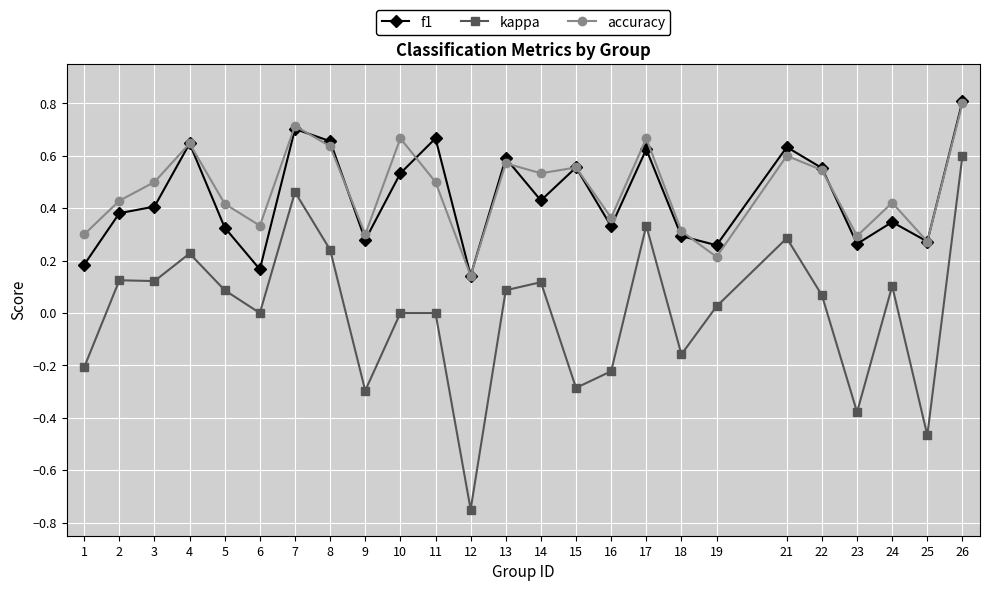

Which category has the lowest value in the accuracy series?

12